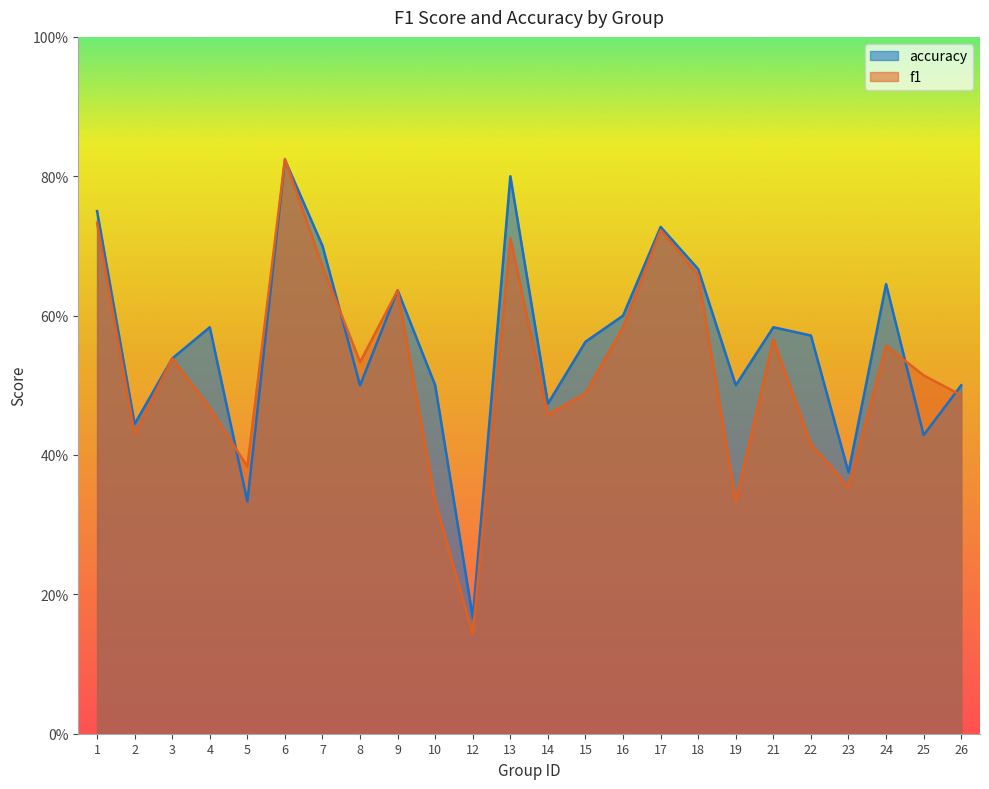

Which has a higher value, 4 or 16?

16